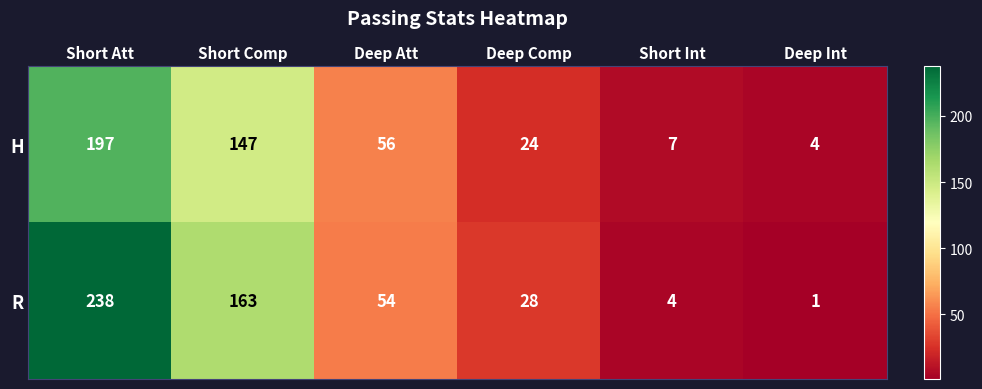

What is the maximum value shown in the chart?

238